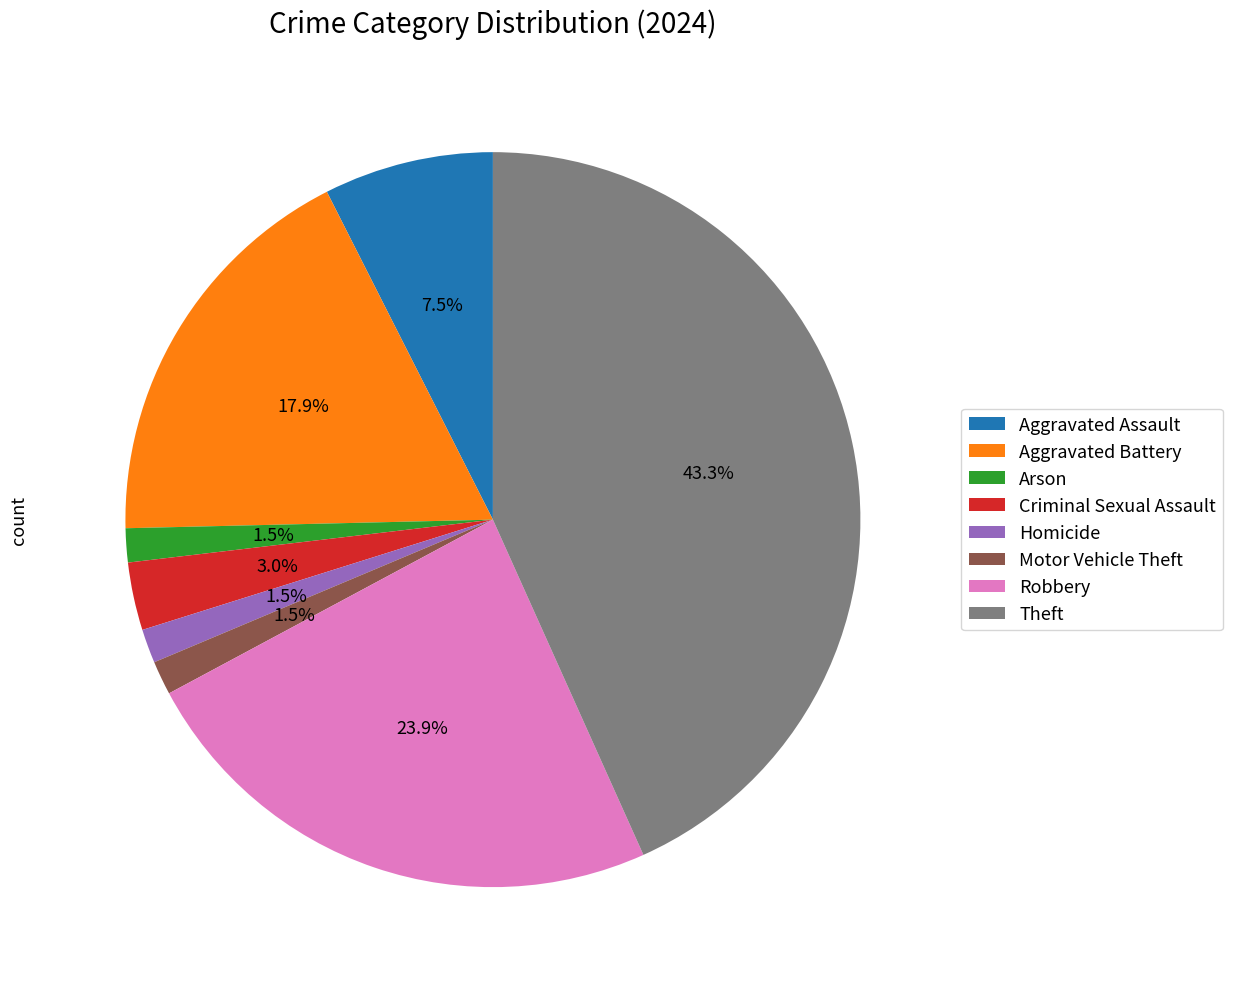

Between Theft and Aggravated Battery, which is larger?

Theft